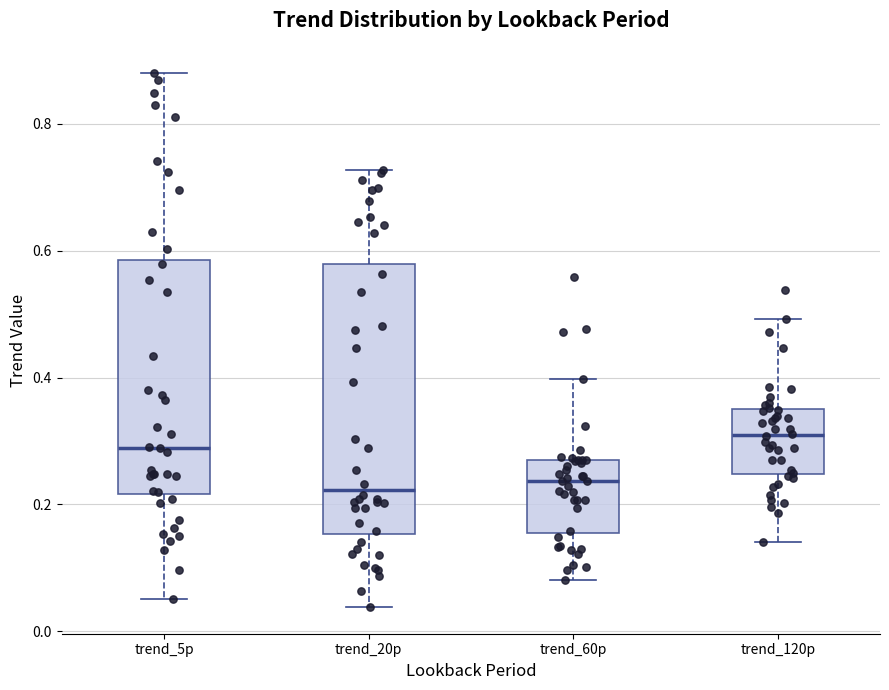

Reading left to right, transcribe this box plot: for each box, give where its median line is, the range the box spans, and where its two whiskers end, as read against the y-axis. The values are not printed on the chart, so give them approximately, as read against the axis.

trend_5p: median 0.28, box 0.22 to 0.58, whiskers 0.06 to 0.88
trend_20p: median 0.22, box 0.16 to 0.58, whiskers 0.04 to 0.72
trend_60p: median 0.24, box 0.16 to 0.28, whiskers 0.08 to 0.40
trend_120p: median 0.30, box 0.24 to 0.36, whiskers 0.14 to 0.50